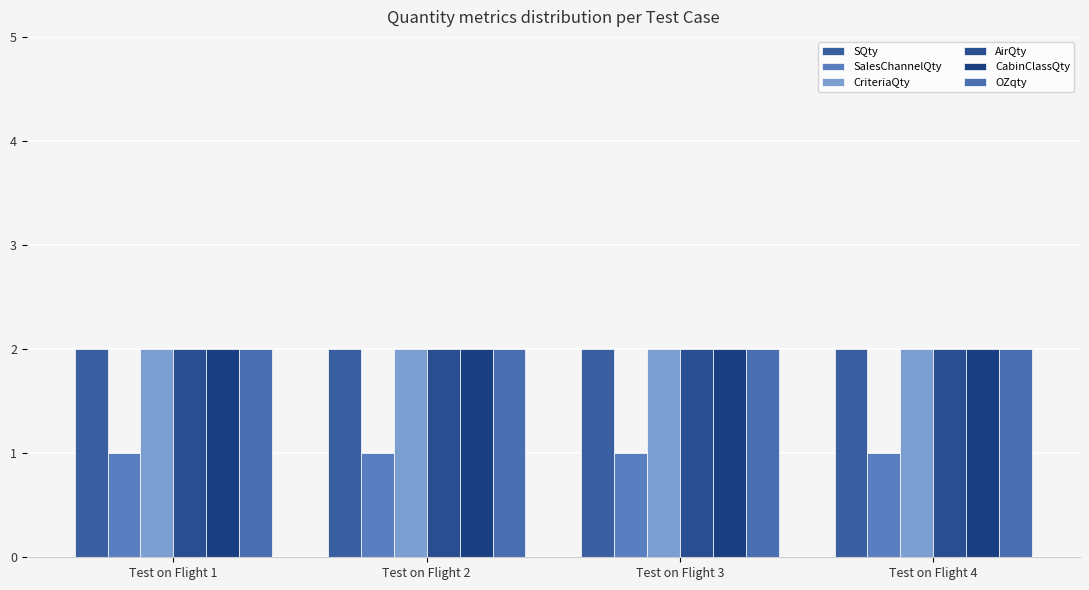

What is the approximate value of CabinClassQty at Test on Flight 4?

2